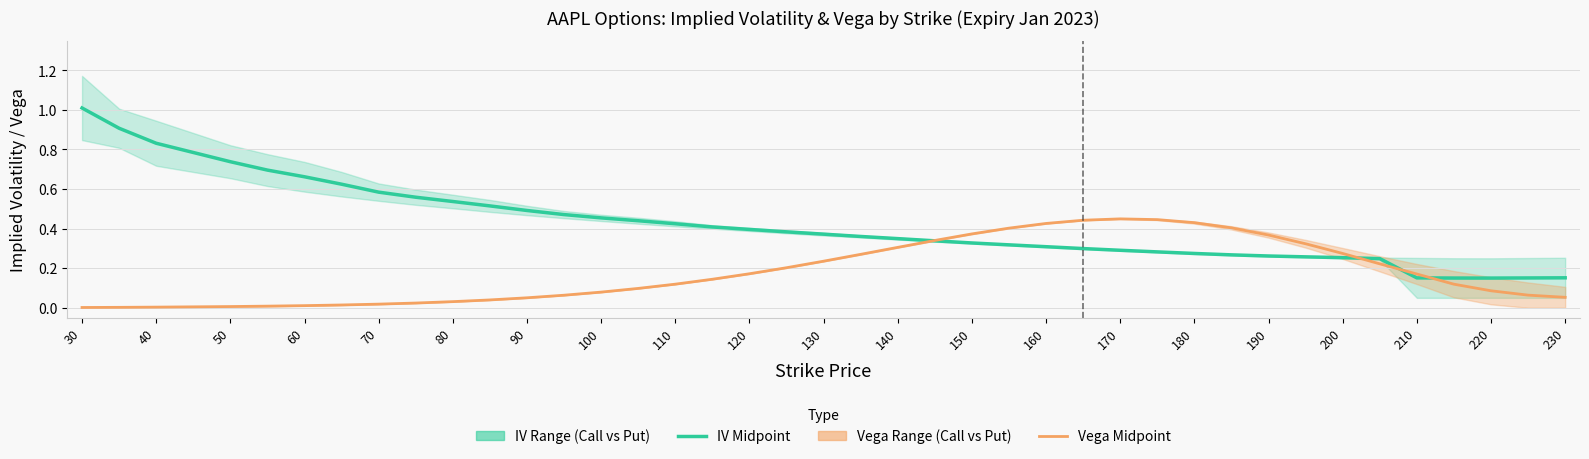

True or false: Vega Midpoint and IV Midpoint intersect in this chart.

True